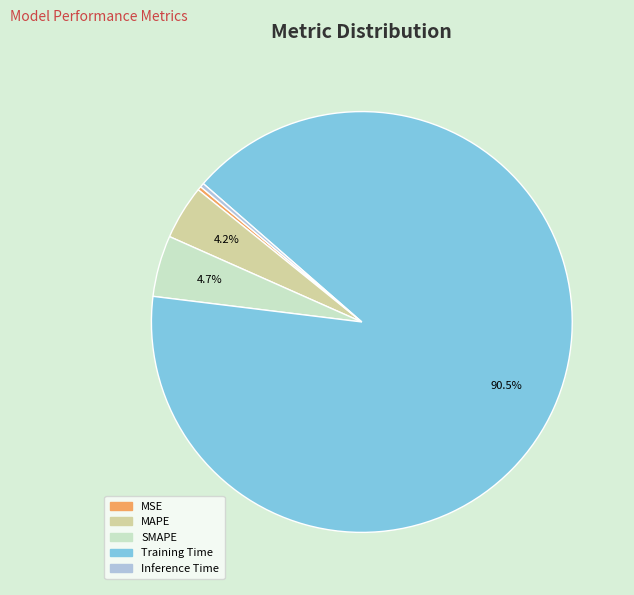

Is the sum of MSE and SMAPE greater than half?

No